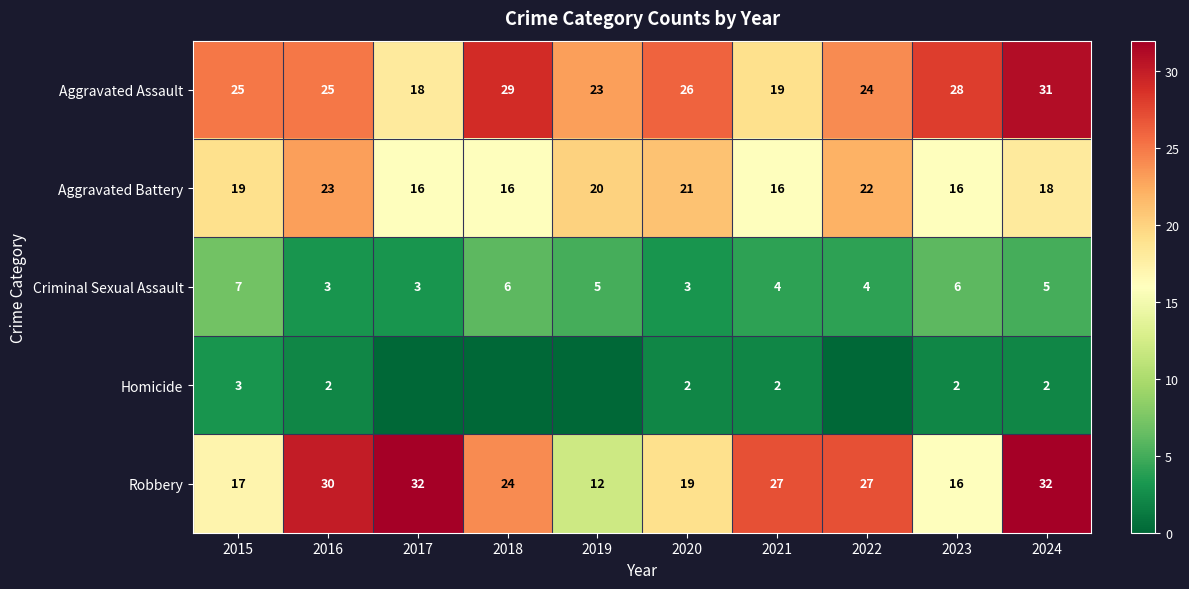

The value of Aggravated Assault at 2021 is 19. True or false?

True